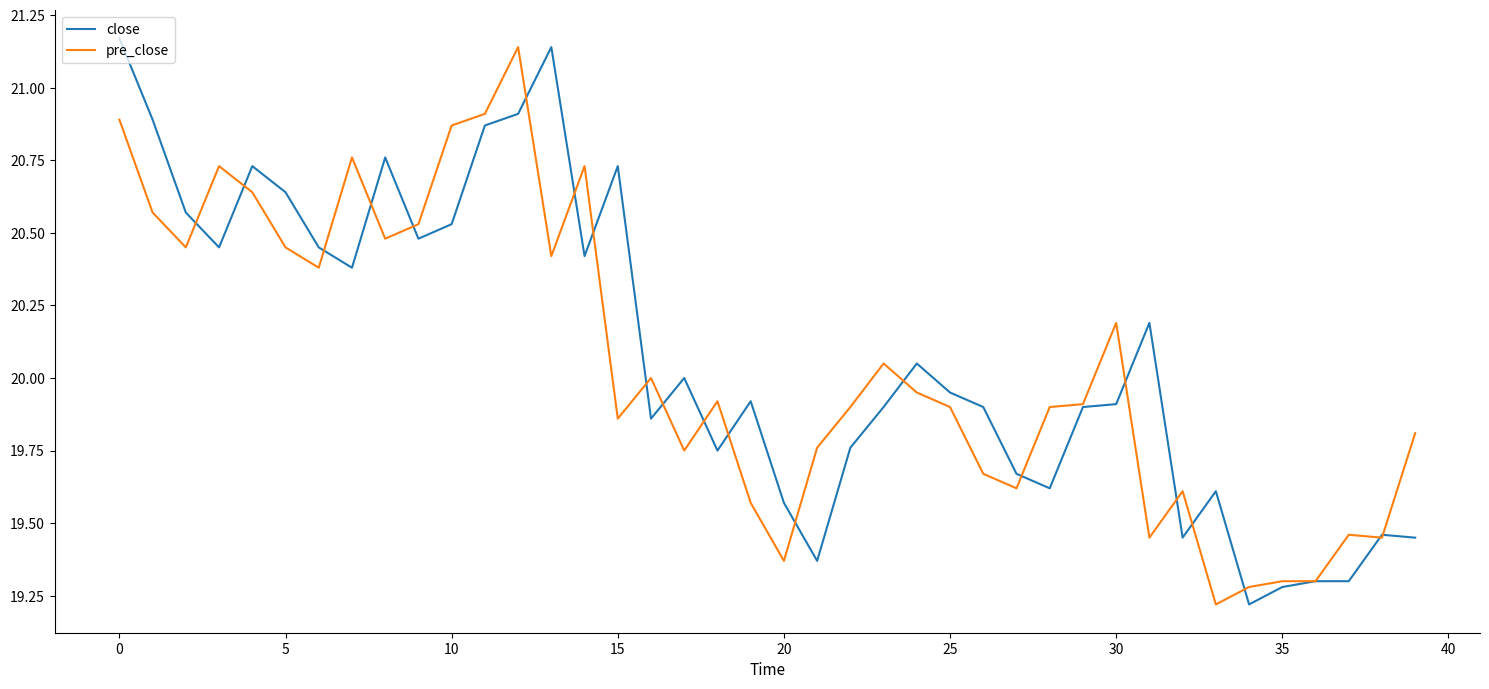

What is the difference between the second highest and second lowest values in the pre_close series?

1.6